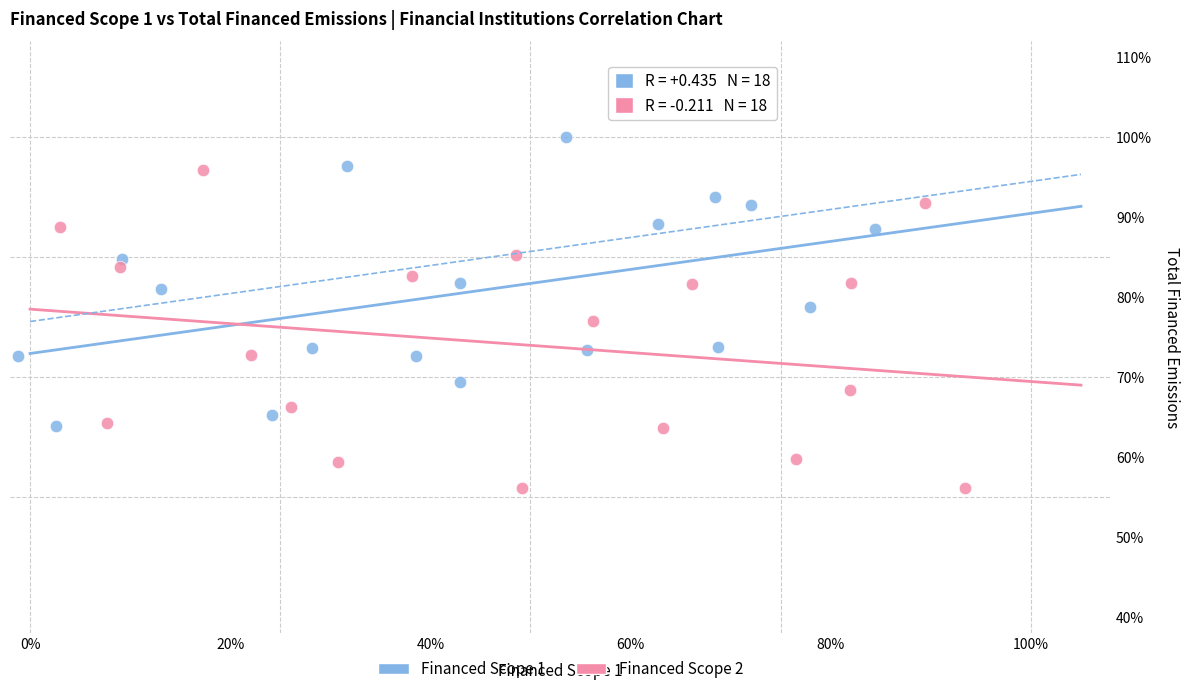

Which series has the widest spread of Y values?

Financed Scope 2